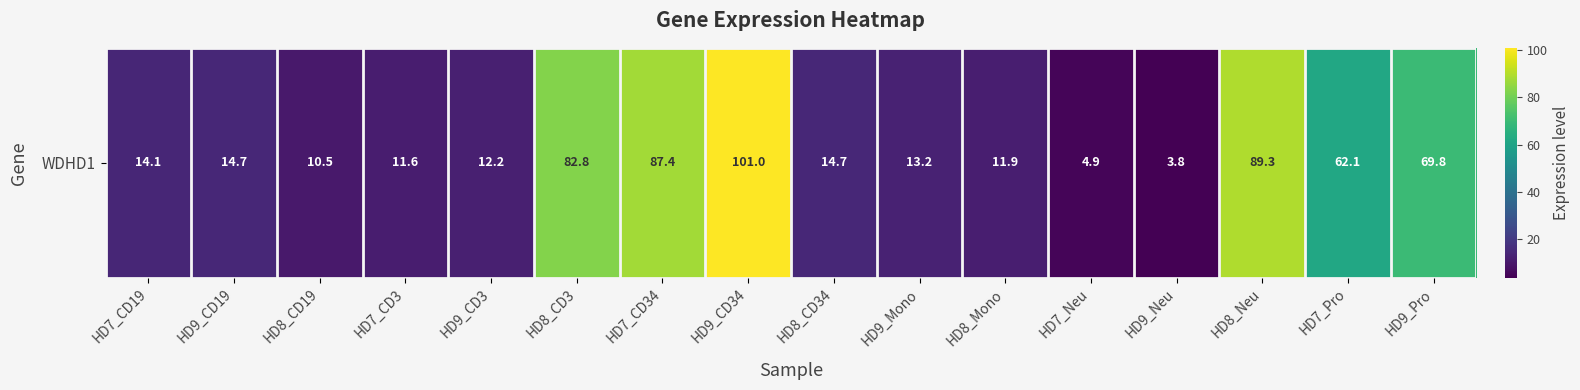

Count the number of values greater than 14.

9